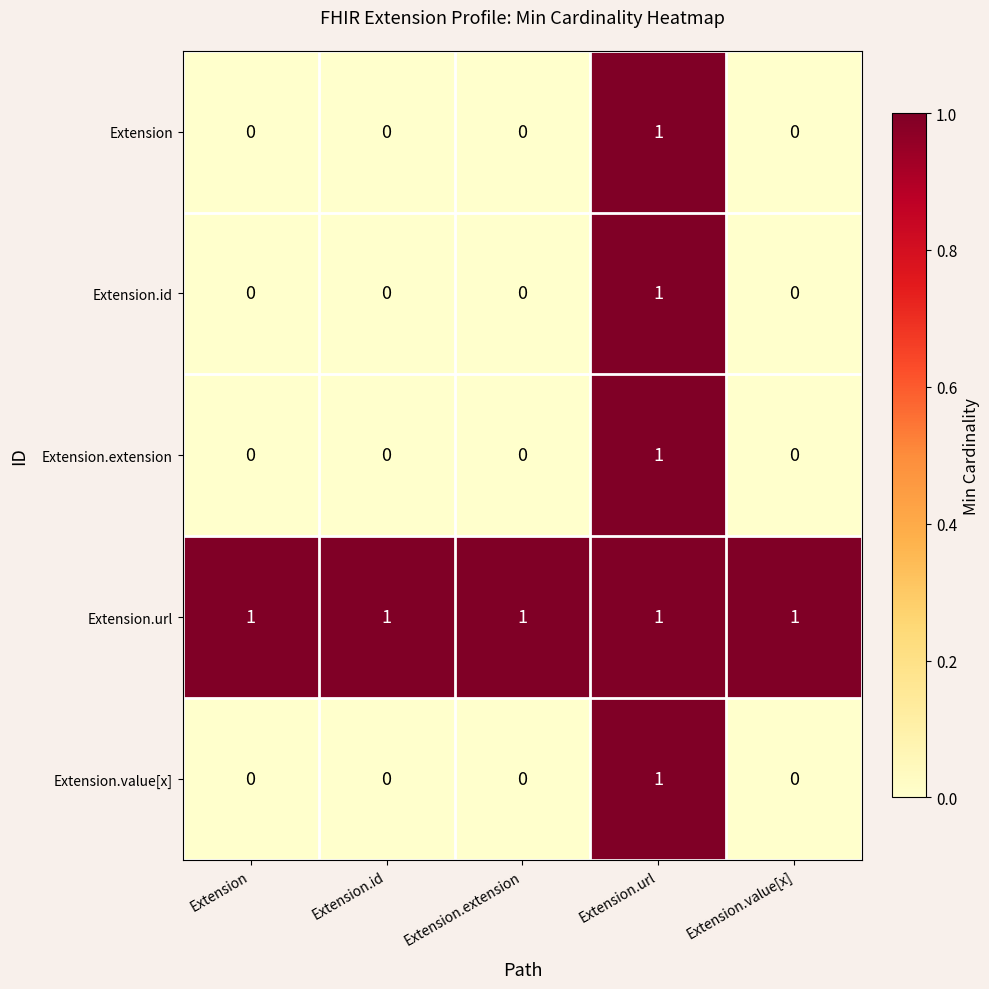

How many distinct data groups are displayed?

5